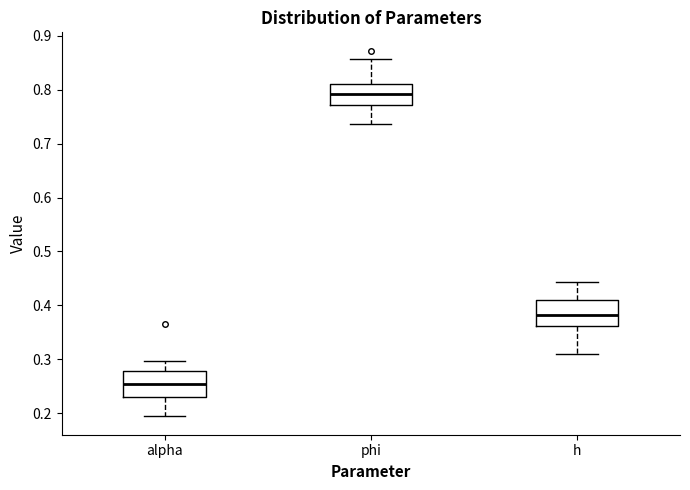

Reading left to right, transcribe this box plot: for each box, give where its median line is, the range the box spans, and where its two whiskers end, as read against the y-axis. The values are not printed on the chart, so give them approximately, as read against the axis.

alpha: median 0.25, box 0.23 to 0.28, whiskers 0.19 to 0.30
phi: median 0.79, box 0.77 to 0.81, whiskers 0.74 to 0.86
h: median 0.38, box 0.36 to 0.41, whiskers 0.31 to 0.44